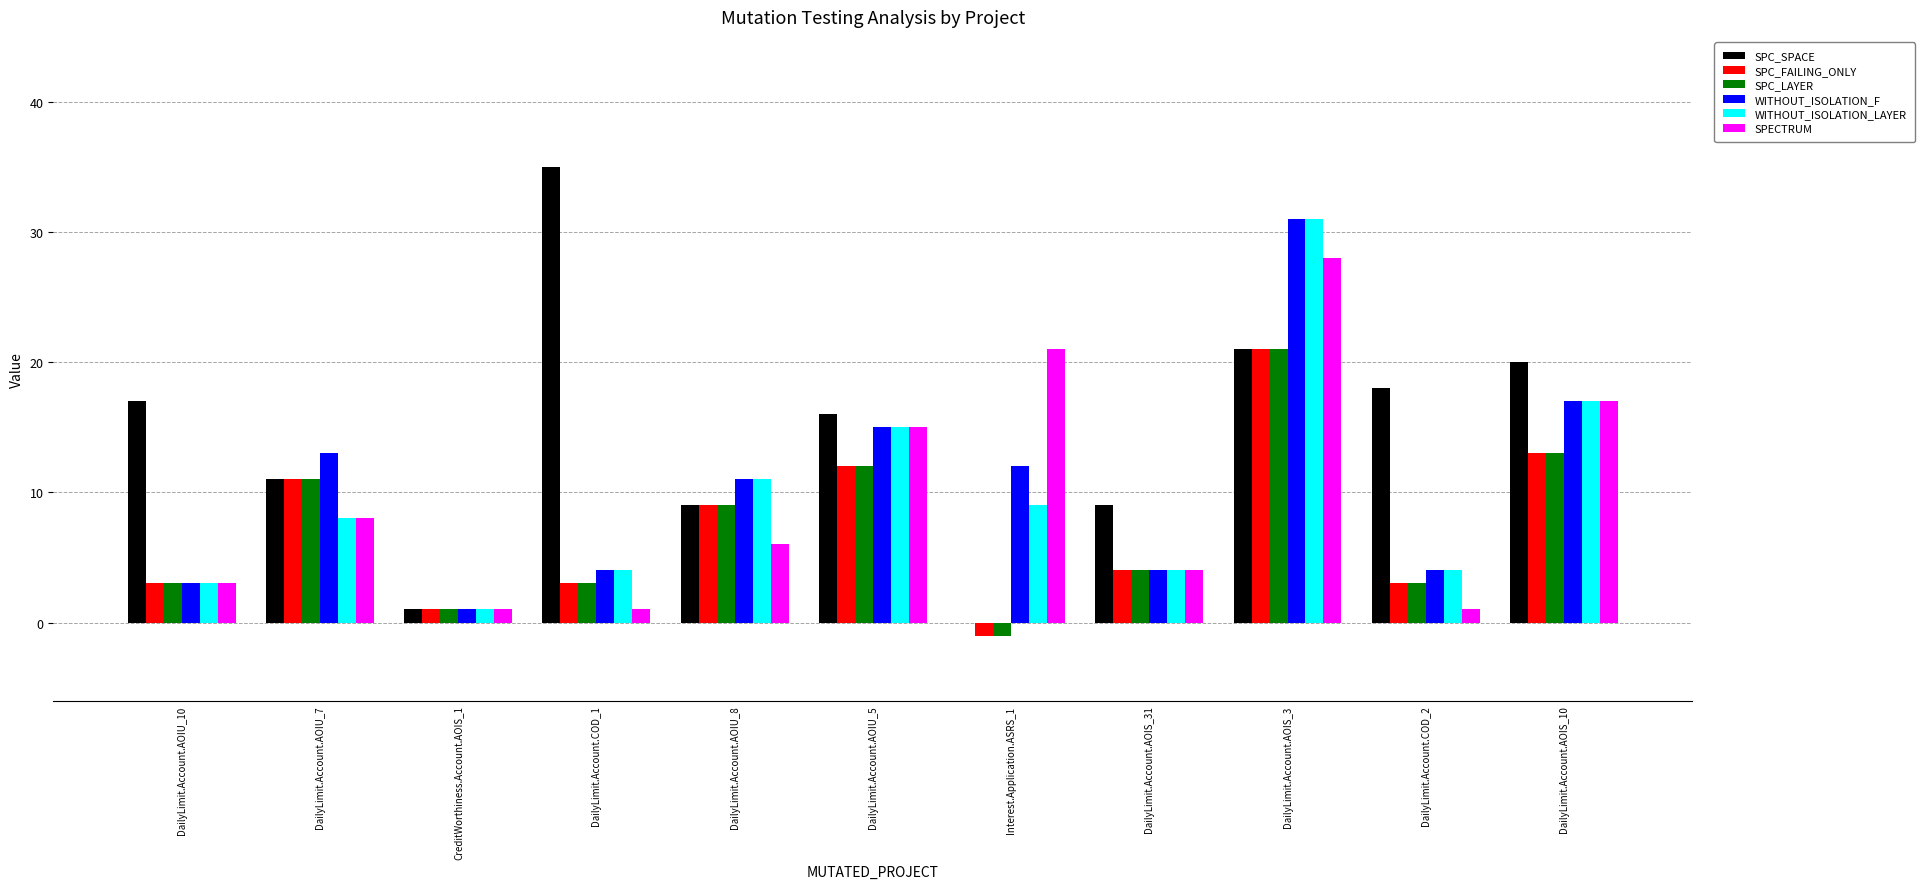

Where does the SPC_SPACE series first go above 16?

DailyLimit.Account.AOIU_10